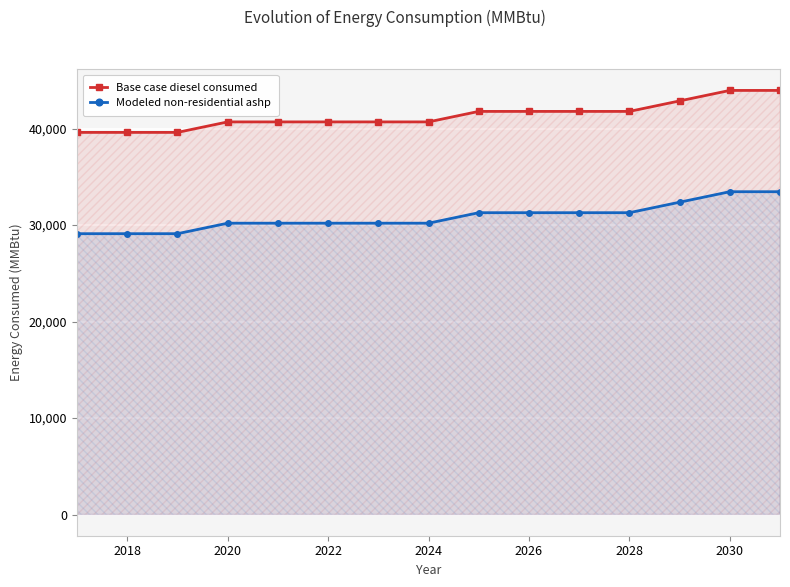

What is the highest value of the Base case diesel consumed series?

43959.3